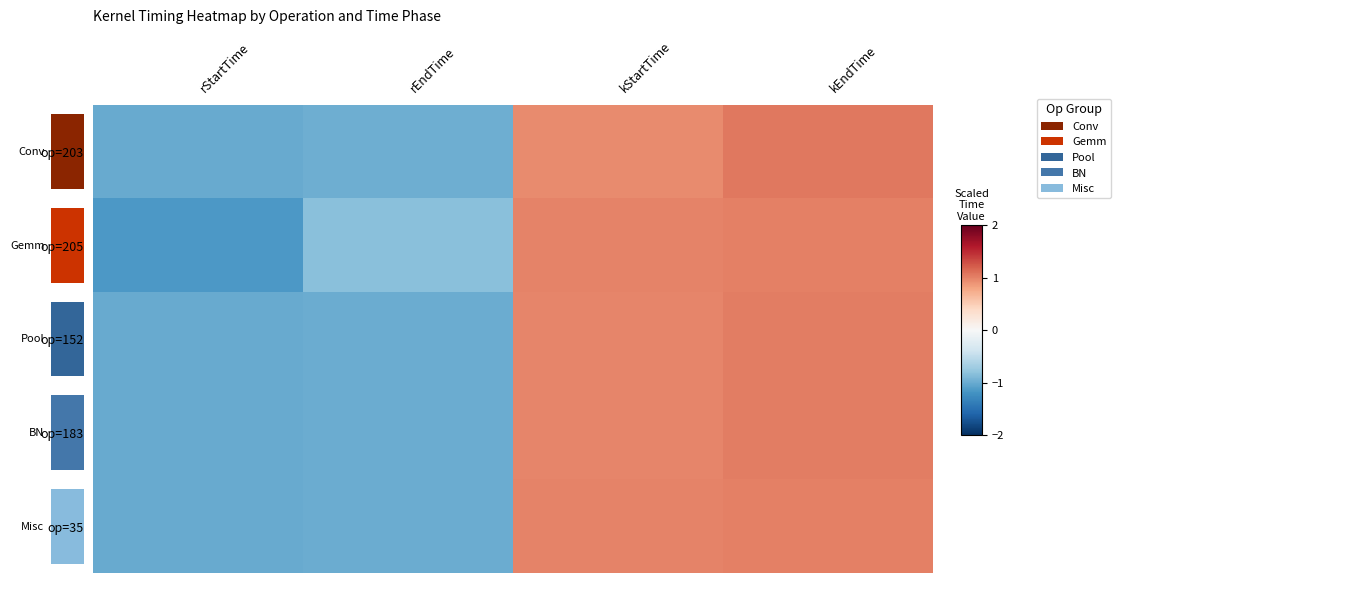

Rank the series at 1 from highest to lowest value.

row_1, row_0, row_3, row_2, row_4